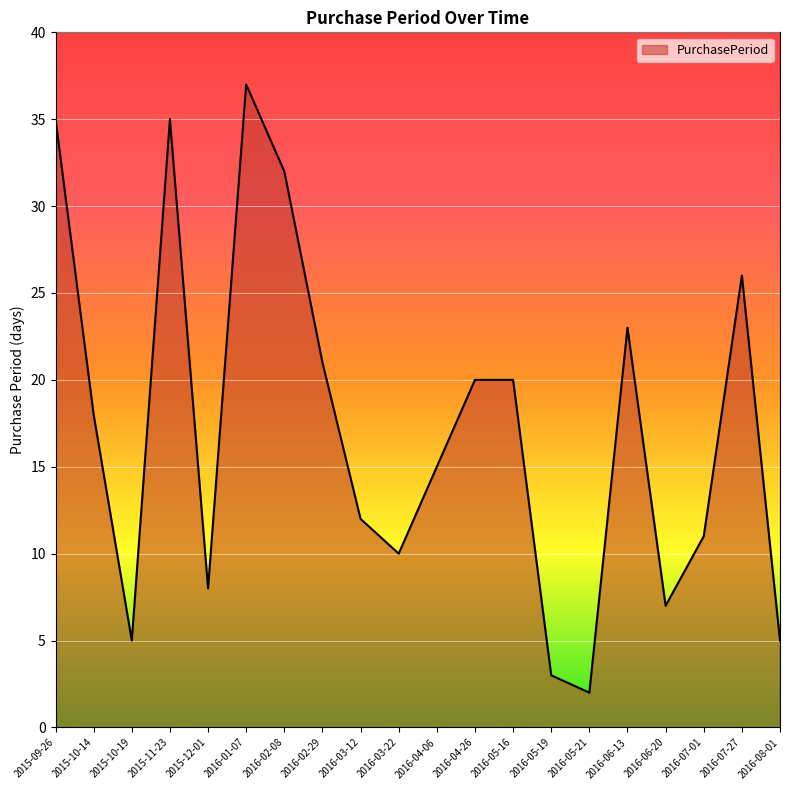

What is the difference between the second highest and minimum values?

33